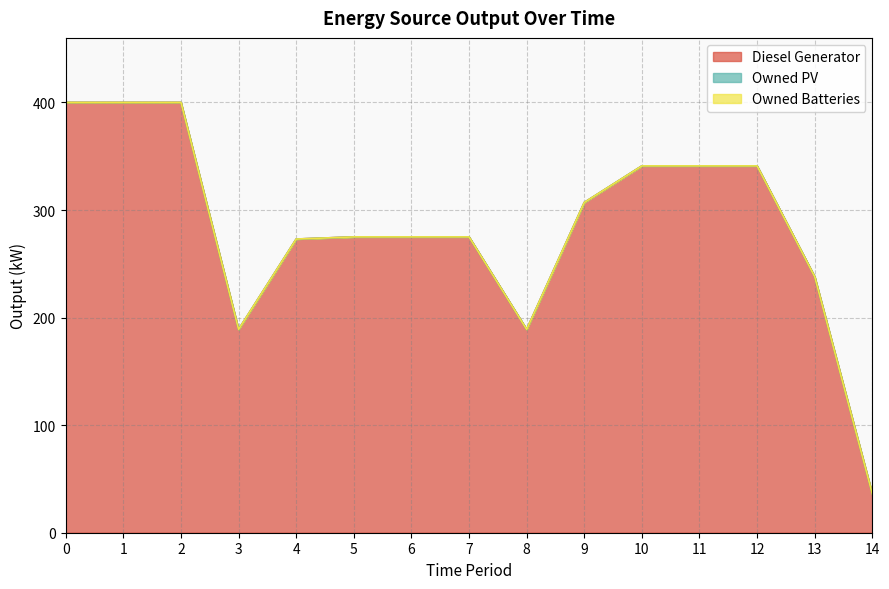

Does the chart have visible grid lines?

Yes